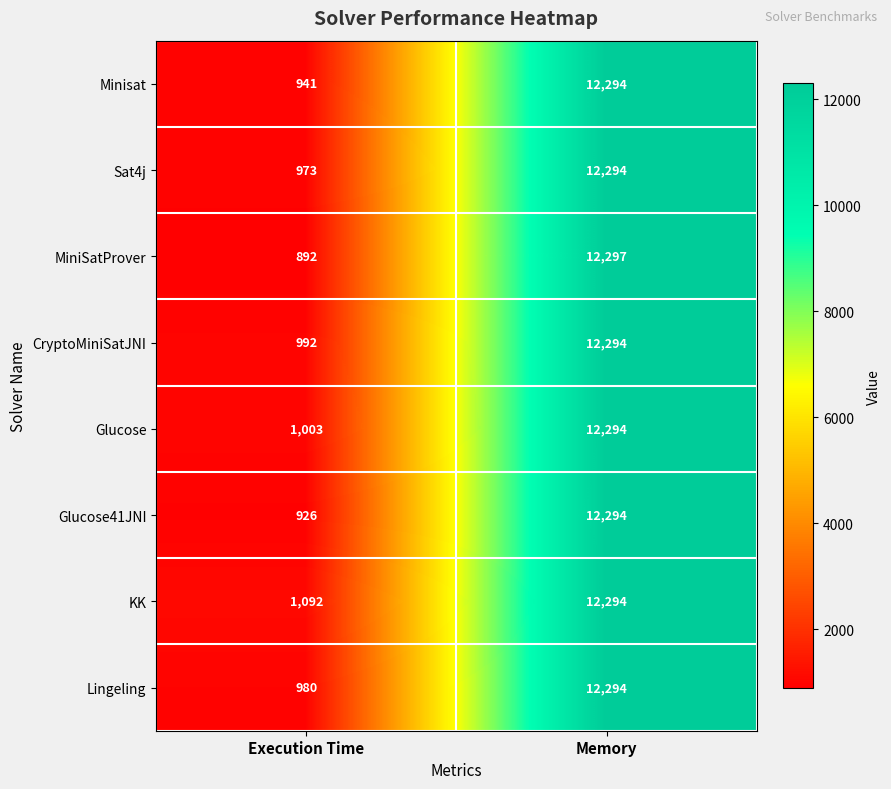

Reading left to right, extract all data points from this chart.

Minisat: 941	12294
Sat4j: 973	12294
MiniSatProver: 892	12297
CryptoMiniSatJNI: 992	12294
Glucose: 1003	12294
Glucose41JNI: 926	12294
KK: 1092	12294
Lingeling: 980	12294